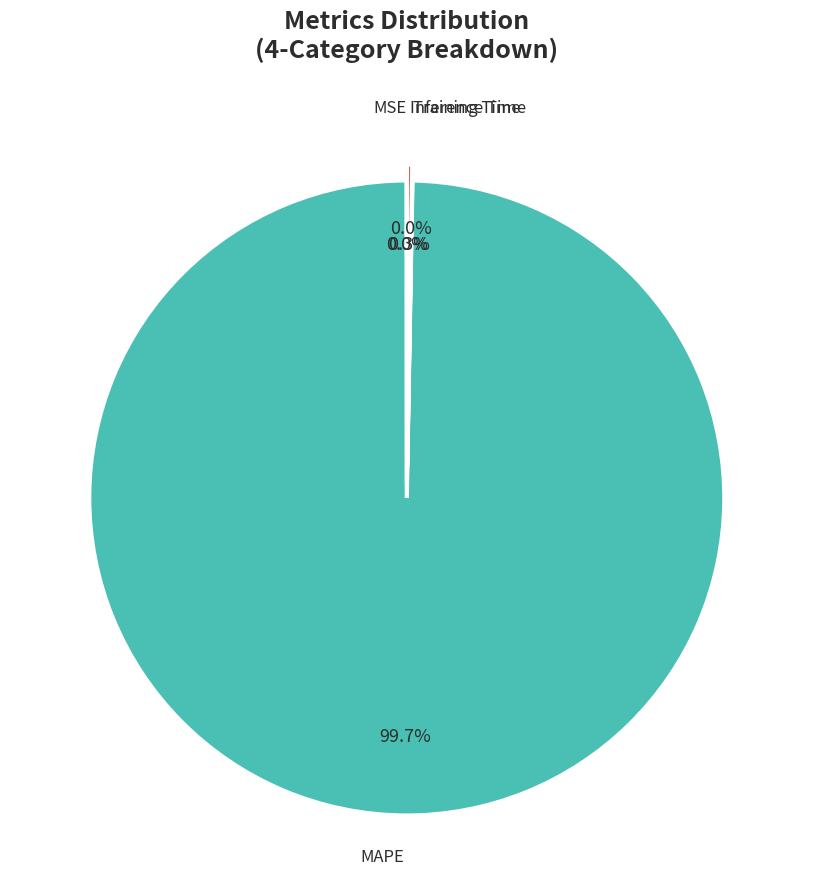

Does any single category account for the majority?

Yes